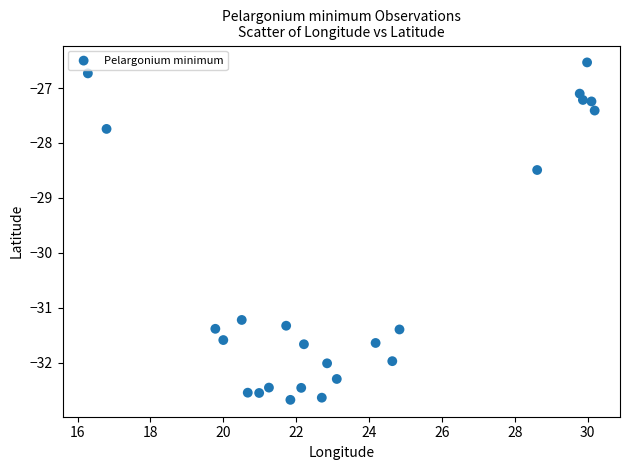

What is the range of Y values (max minus min)?

6.1